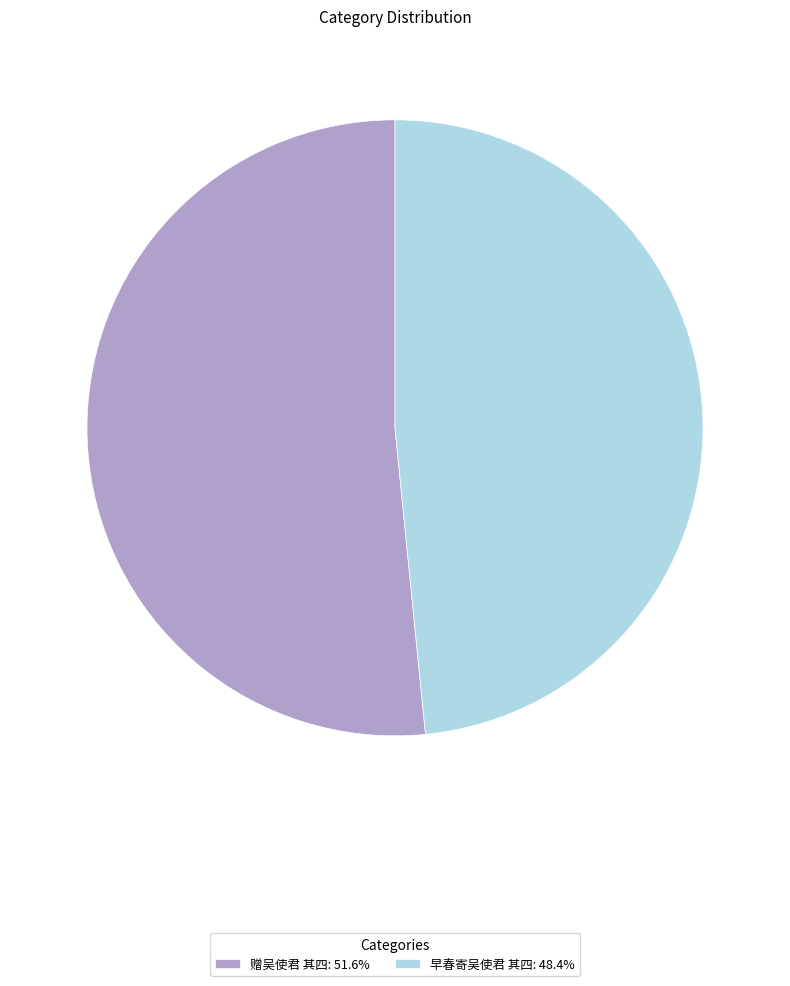

The 早春寄吴使君 其四 slice represents 48% of the pie. True or false?

True